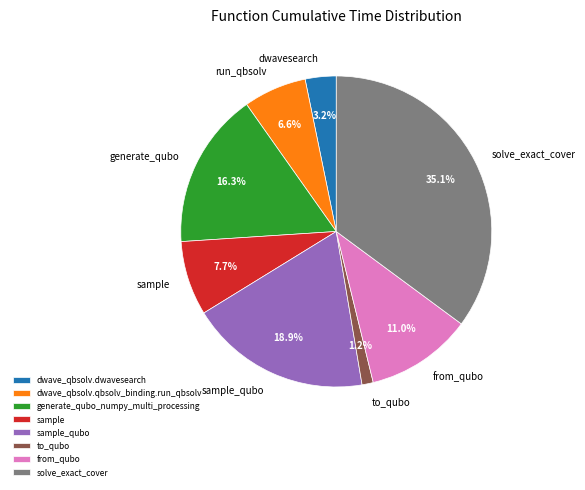

Rank the categories by value from highest to lowest.

solve_exact_cover, sample_qubo, generate_qubo_numpy_multi_processing, from_qubo, sample, dwave_qbsolv.qbsolv_binding.run_qbsolv, dwave_qbsolv.dwavesearch, to_qubo